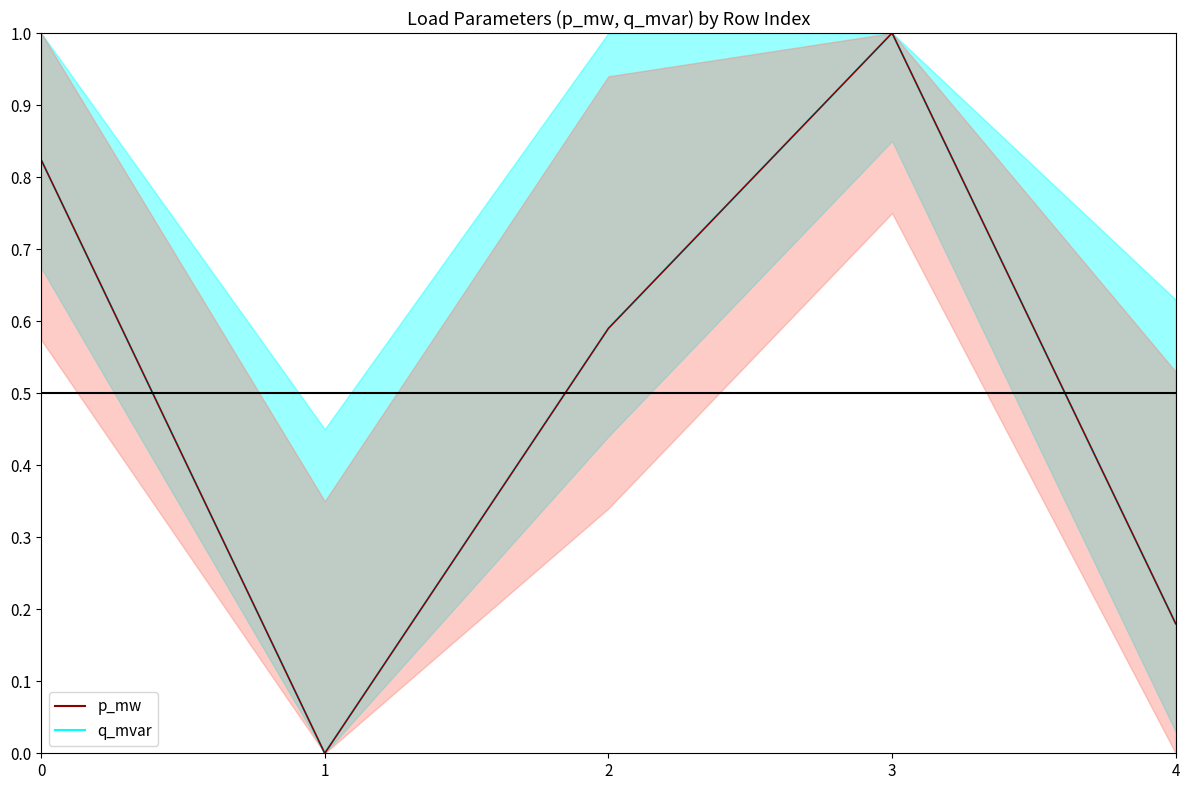

What is the average value of the p_mw line series?

0.5